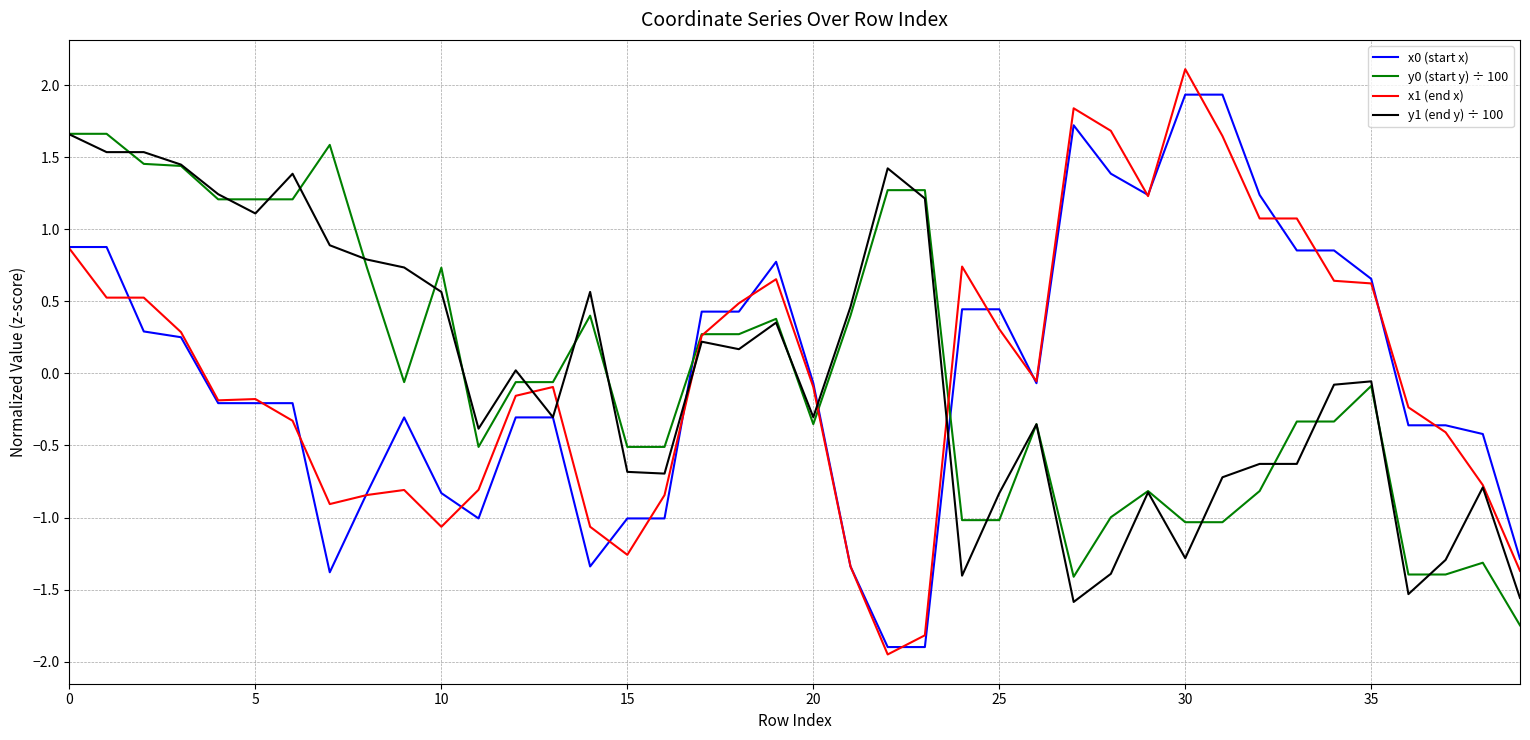

Which series has the largest range (max minus min)?

x1 (end x)